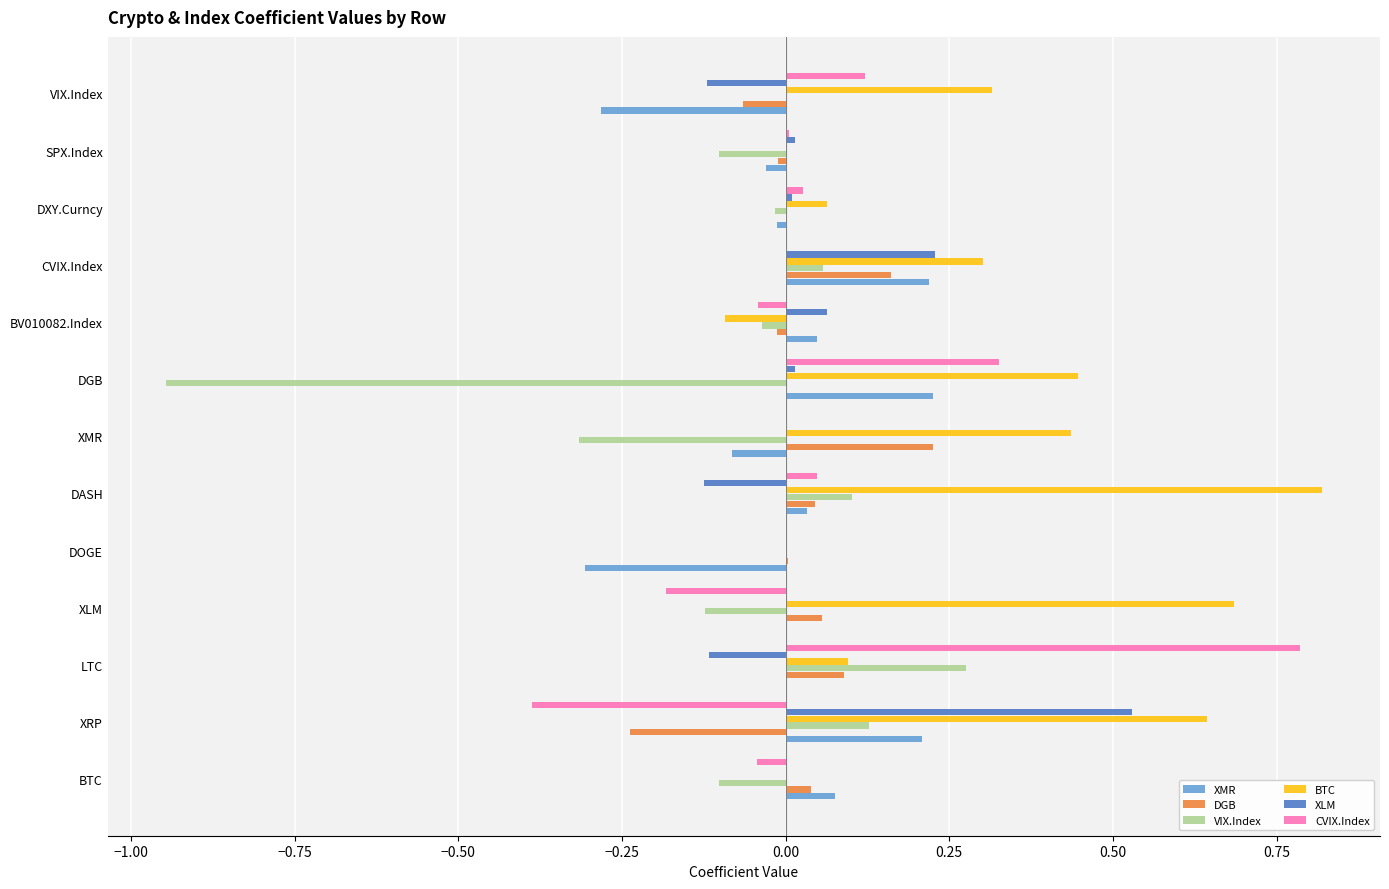

Is it true that DGB equals 0.2 at DXY.Curncy?

False